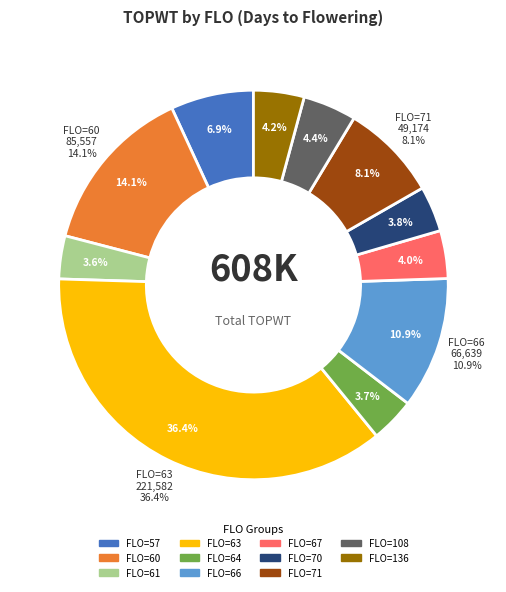

Is there any slice that represents more than half of the pie?

No